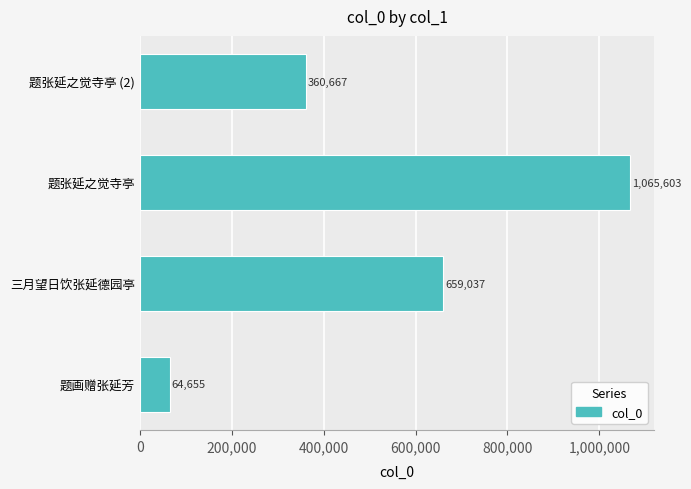

Rank the categories by value from highest to lowest.

题张延之觉寺亭, 三月望日饮张延德园亭, 题张延之觉寺亭 (2), 题画赠张延芳